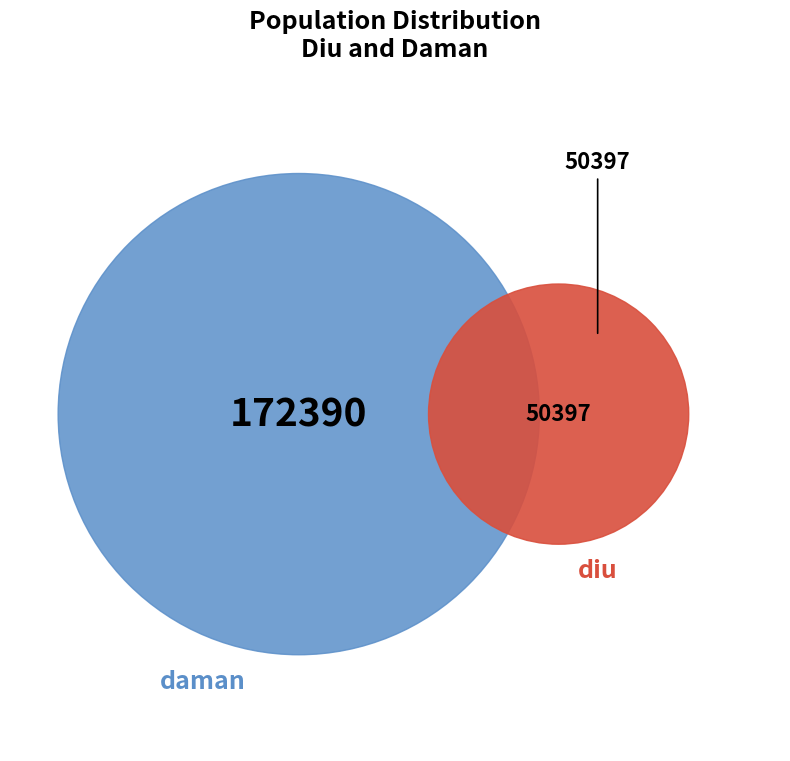

Which slice is the smallest?

diu